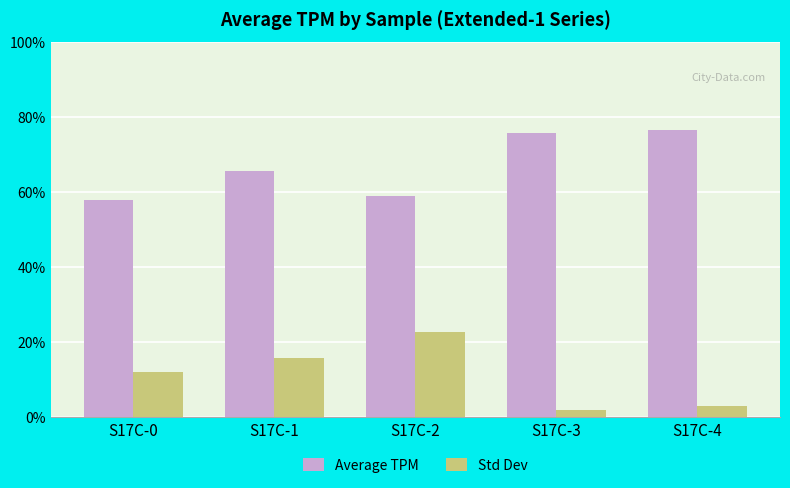

Which series has the largest total across all categories?

Average TPM